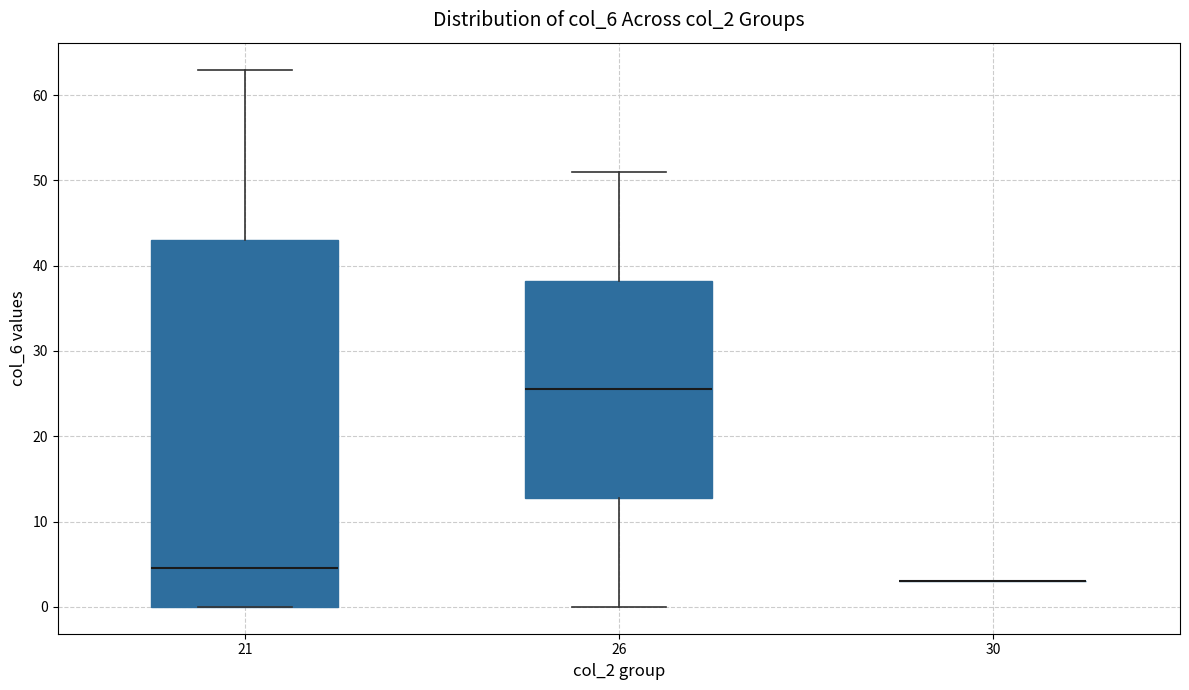

Reading left to right, transcribe this box plot: for each box, give where its median line is, the range the box spans, and where its two whiskers end, as read against the y-axis. The values are not printed on the chart, so give them approximately, as read against the axis.

21: median 5, box 0 to 43, whiskers 0 to 63
26: median 26, box 13 to 38, whiskers 0 to 51
30: box collapsed to a line at 3, whiskers 3 to 3